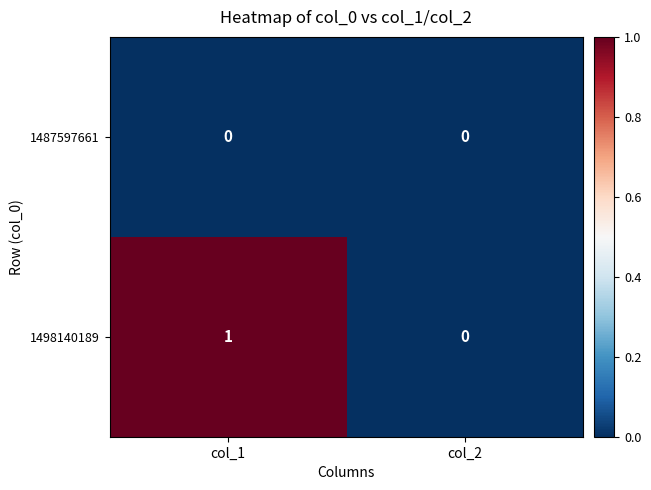

Between col_1 and col_2, which series saw the biggest shift?

1498140189